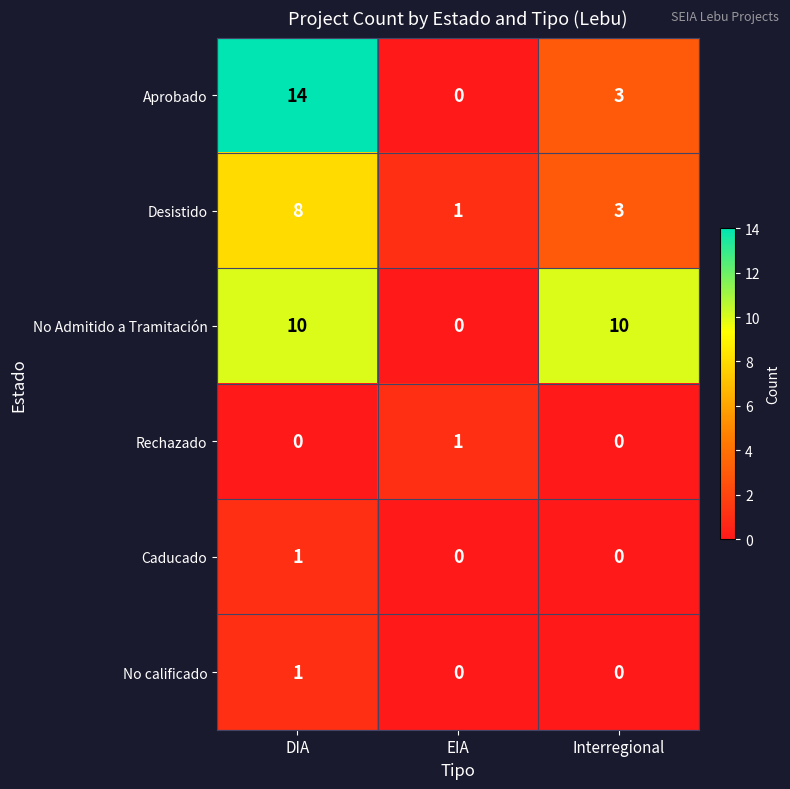

Which series has the largest range (max minus min)?

Aprobado